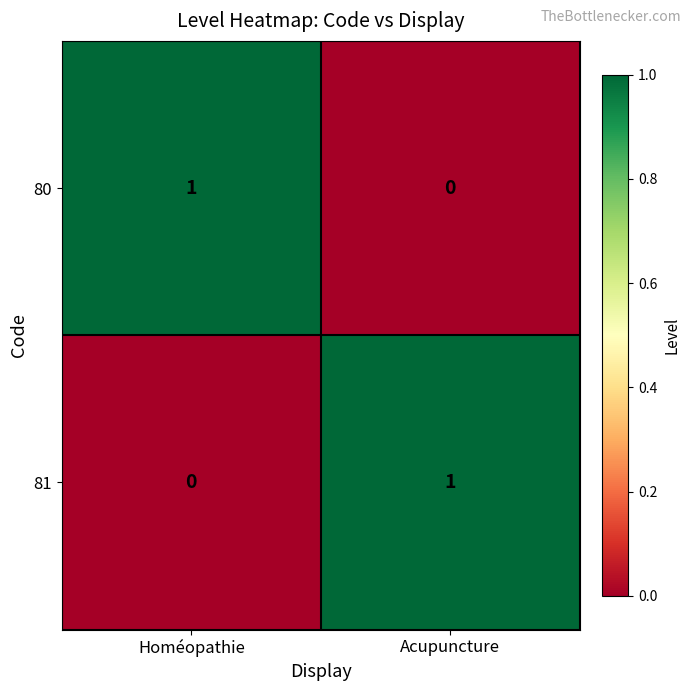

Reading left to right, list all the values displayed in this chart.

80: 1	0
81: 0	1